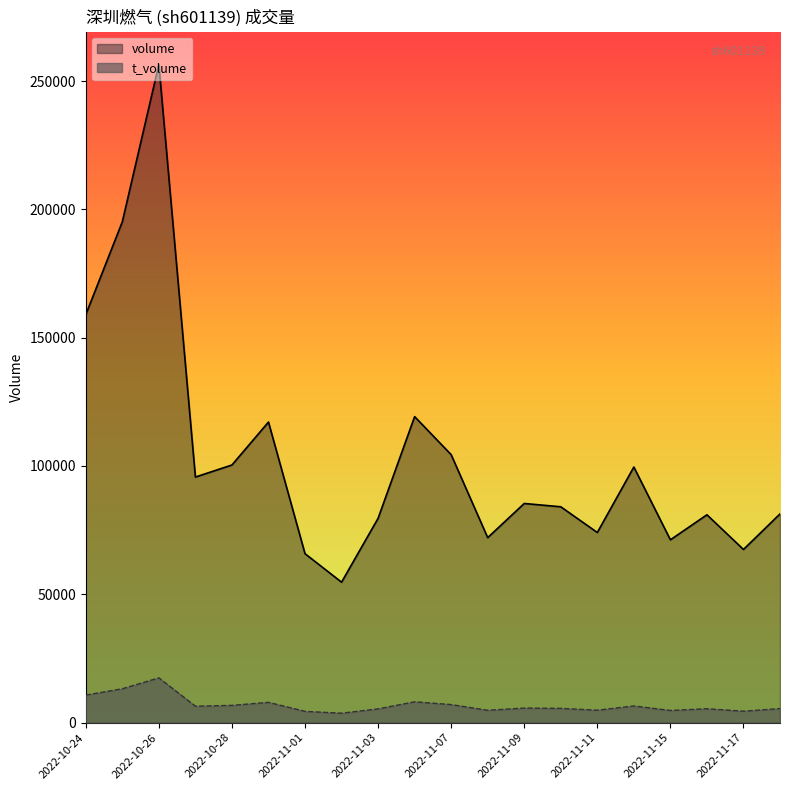

How many data points in t_volume are less than 5681?

10